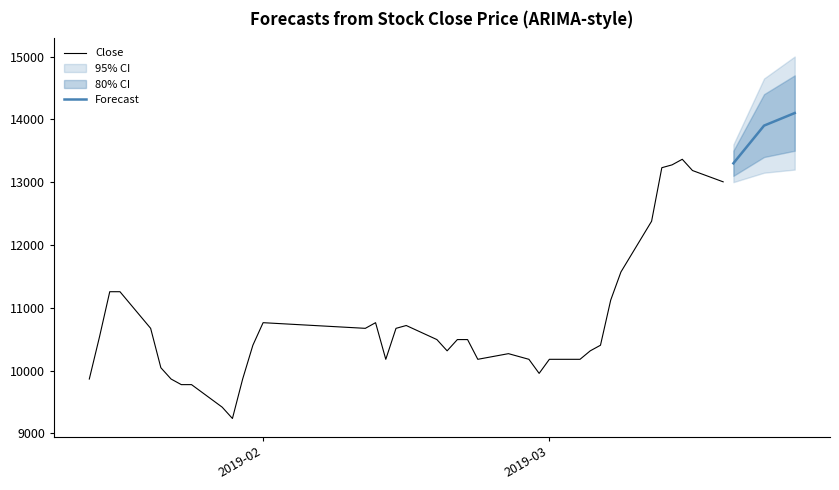

How many data points does each series have?

40